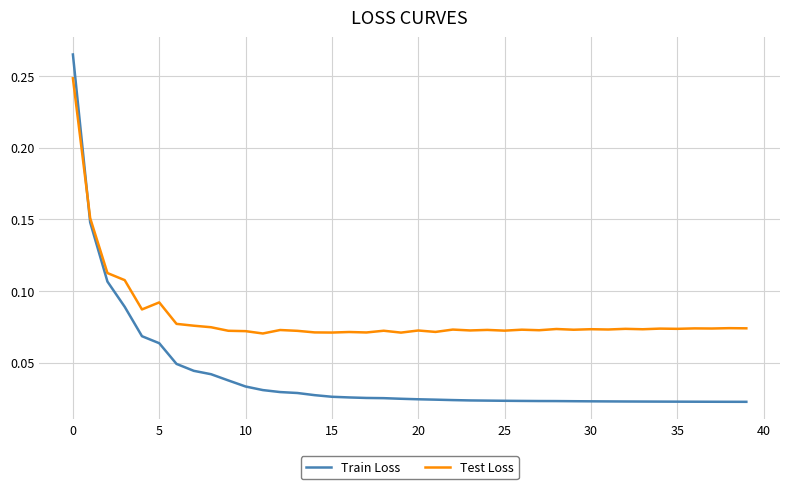

Which series has the largest range (max minus min)?

Train Loss